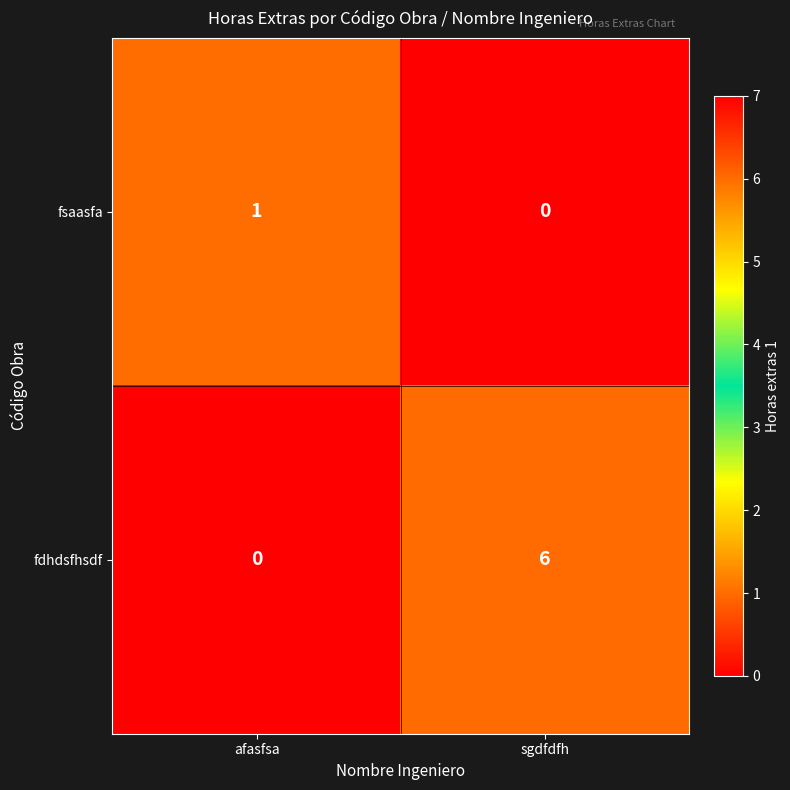

Rank the series at sgdfdfh from lowest to highest value.

fsaasfa, fdhdsfhsdf